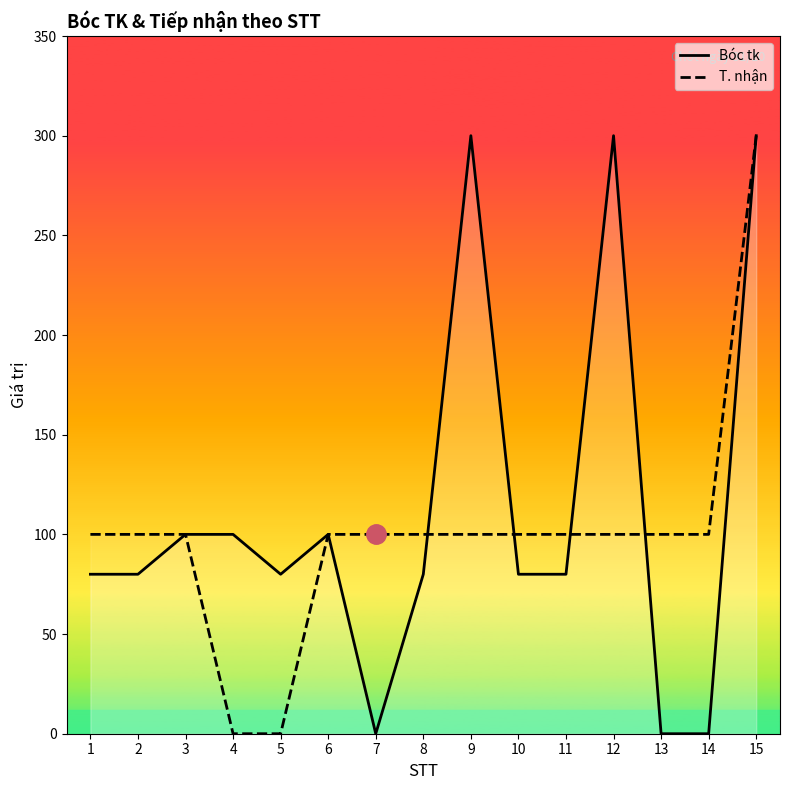

What is the average value of the T. nhận series?

100